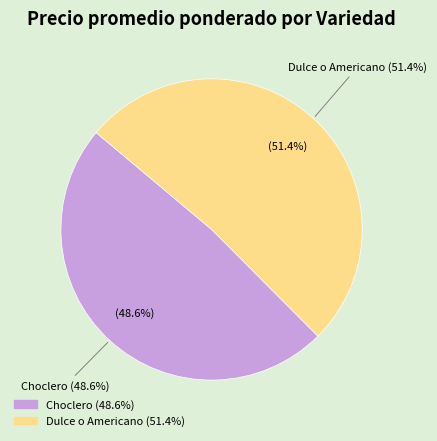

Is it true that Dulce o Americano is 14% of the pie?

False